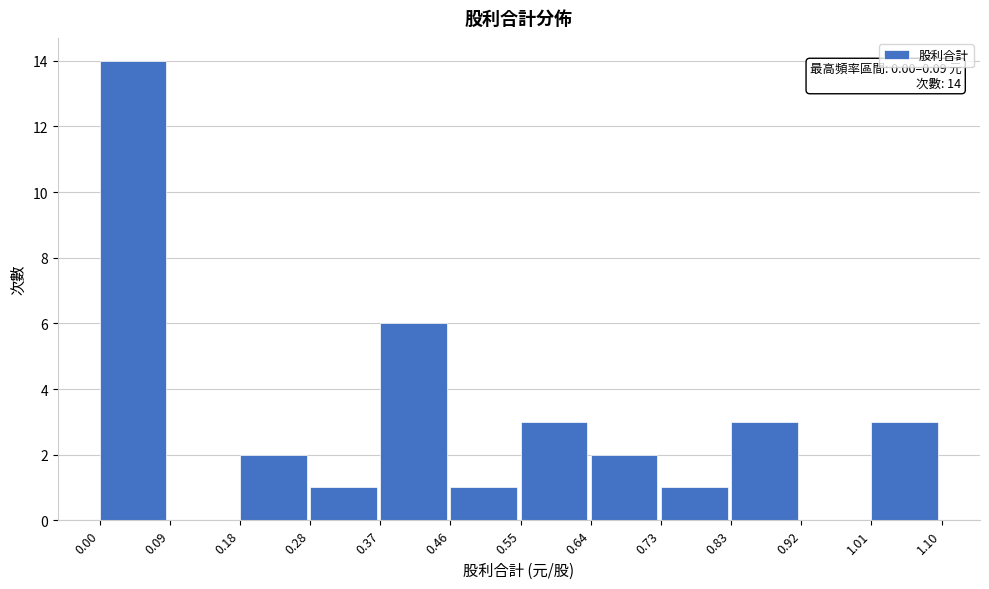

Over which range of the x-axis is the bar tallest?

0.00 to 0.09